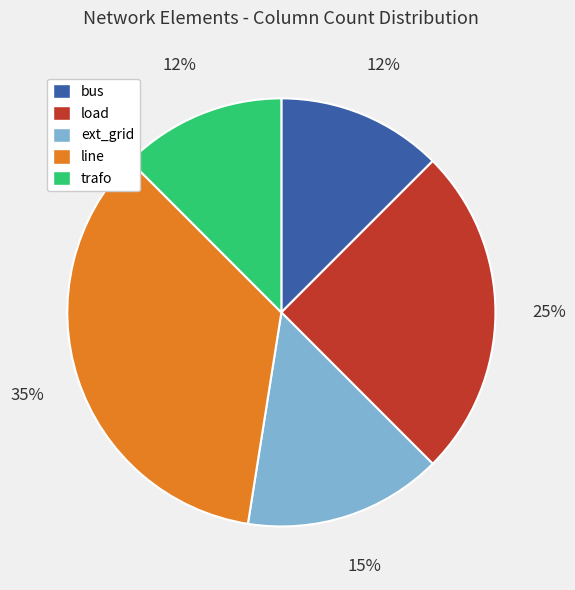

What percentage is the load slice, to the nearest percent?

25%